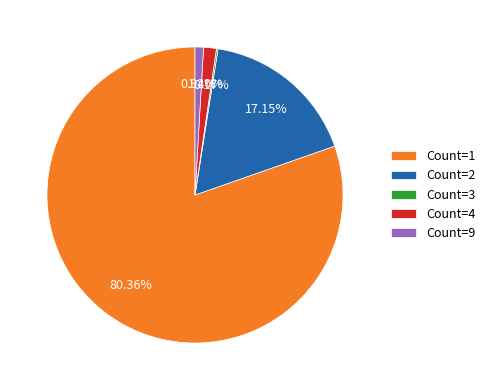

Combined, do Count=9 and Count=1 account for over 50%?

Yes